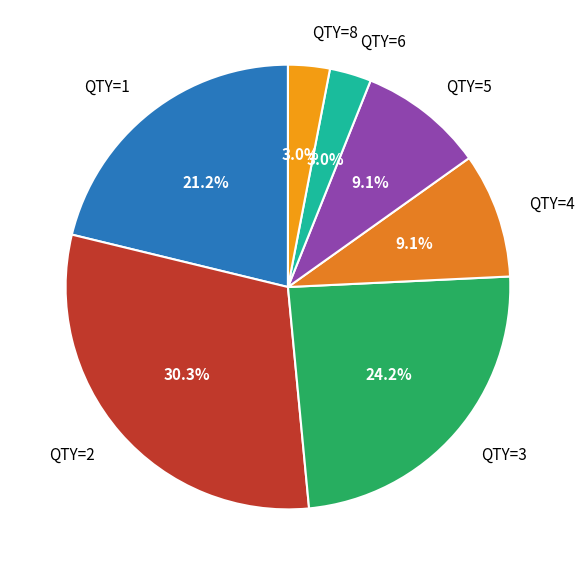

Which has a higher value, QTY=1 or QTY=6?

QTY=1